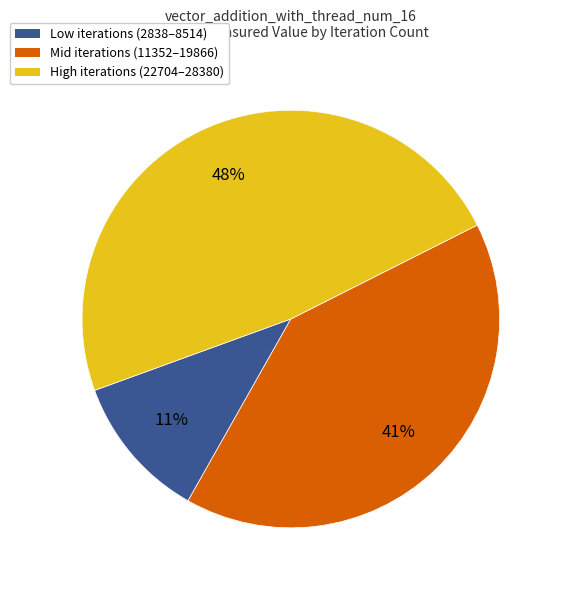

To the nearest percent, what is the average slice percentage?

33%